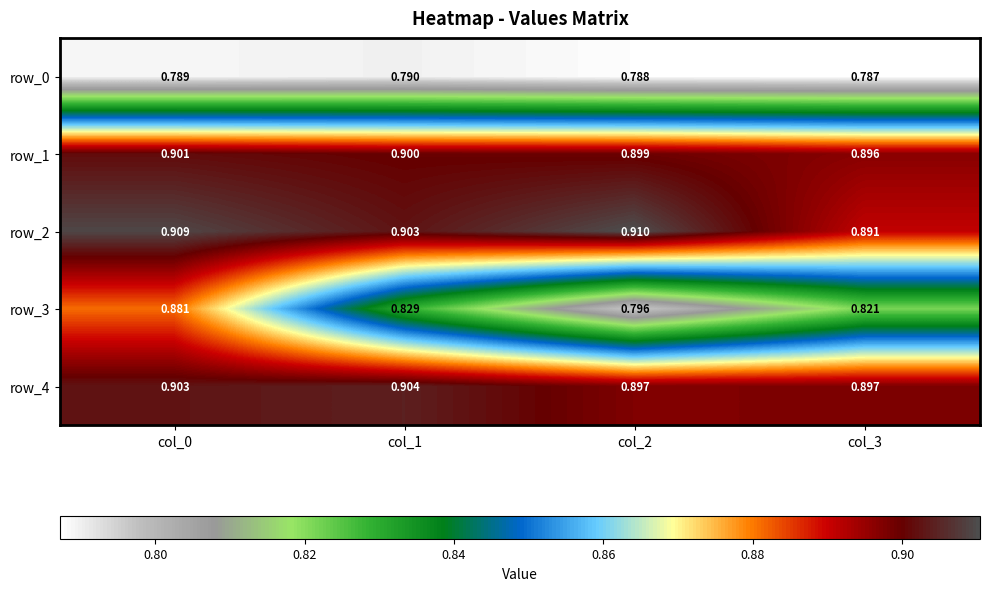

What is the sum of the row_4 values at col_0 and col_1?

1.8